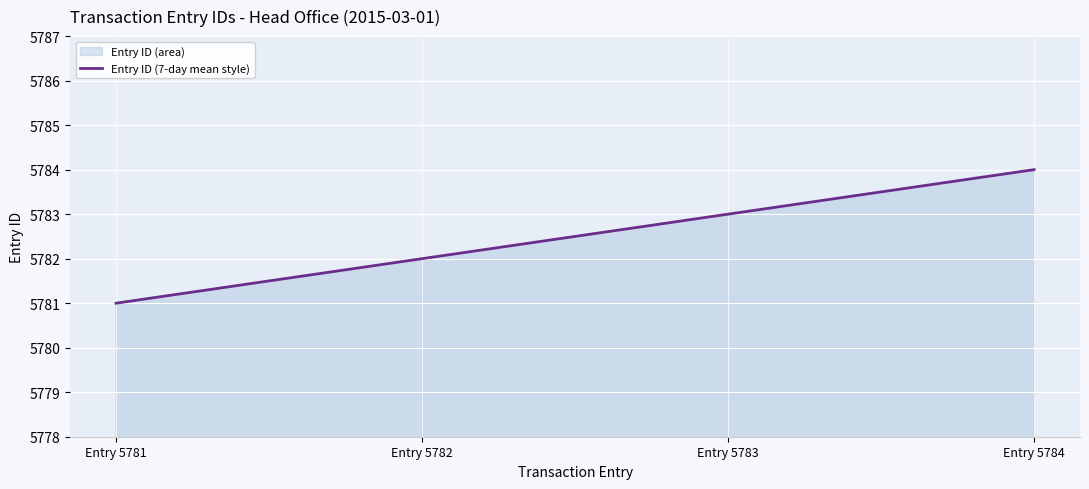

Reading right to left, list all the values displayed in this chart.

5784	5783	5782	5781